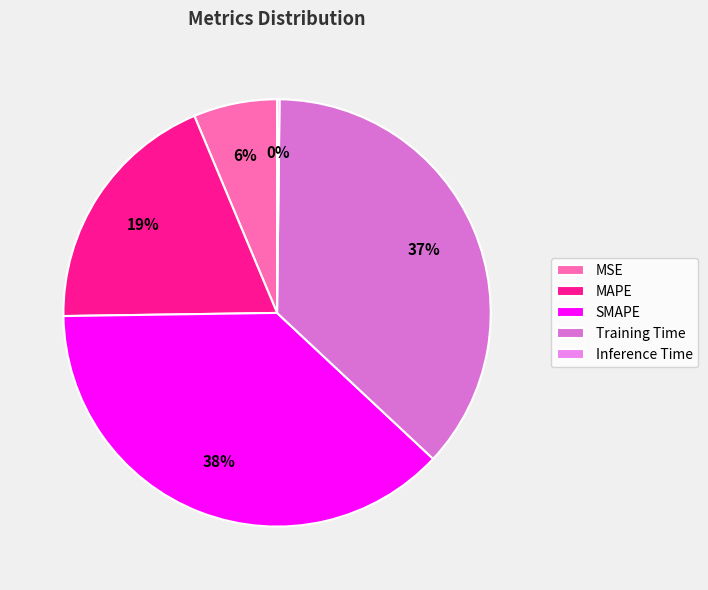

Which category has the biggest portion of the pie?

SMAPE